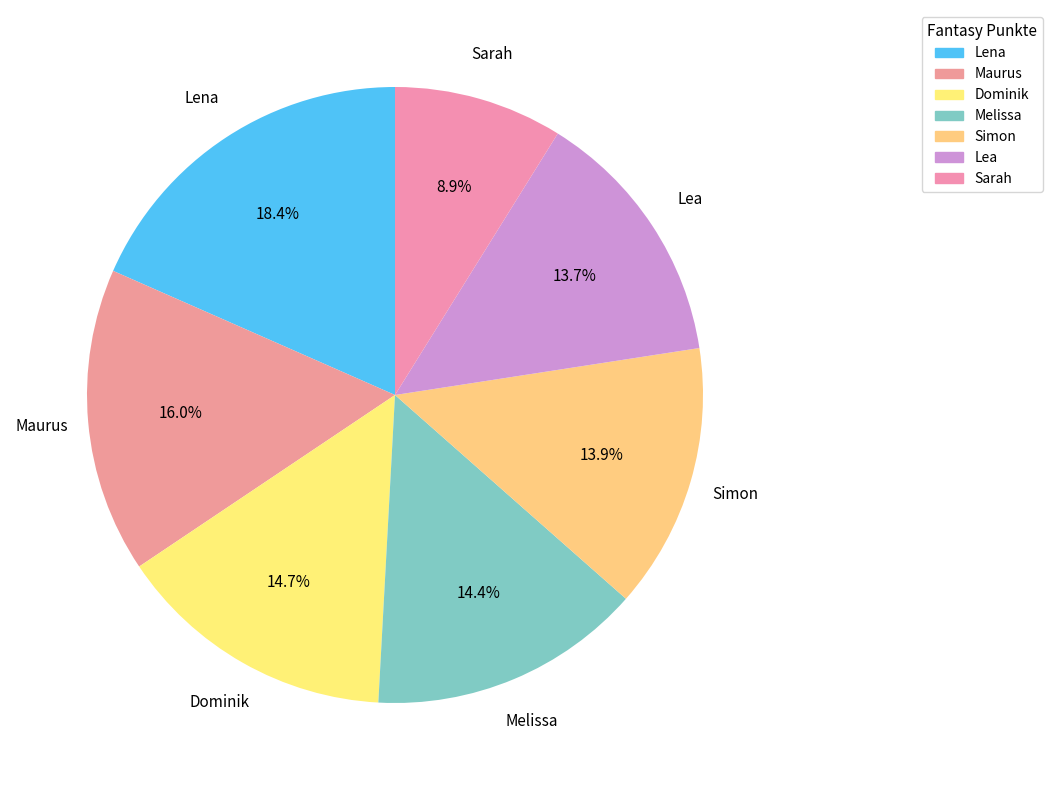

Is there a majority slice in this chart?

No